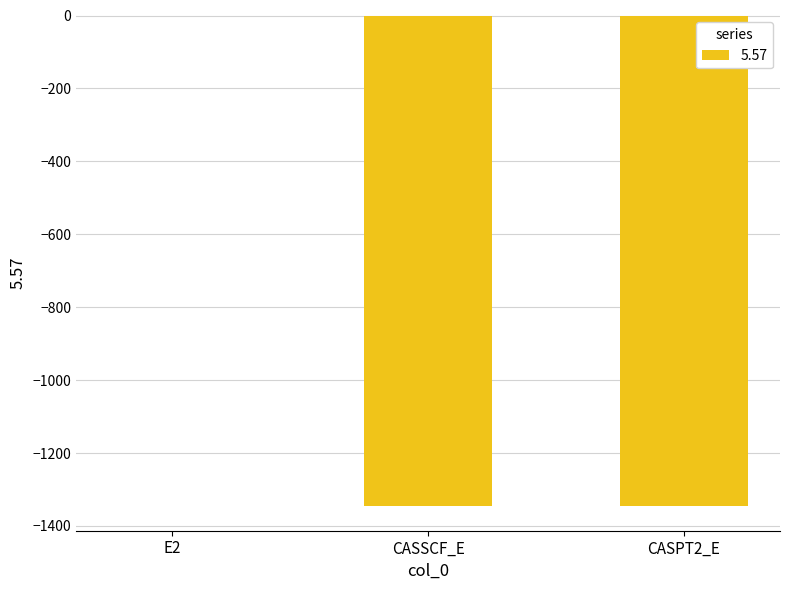

Read the value at E2.

-0.4